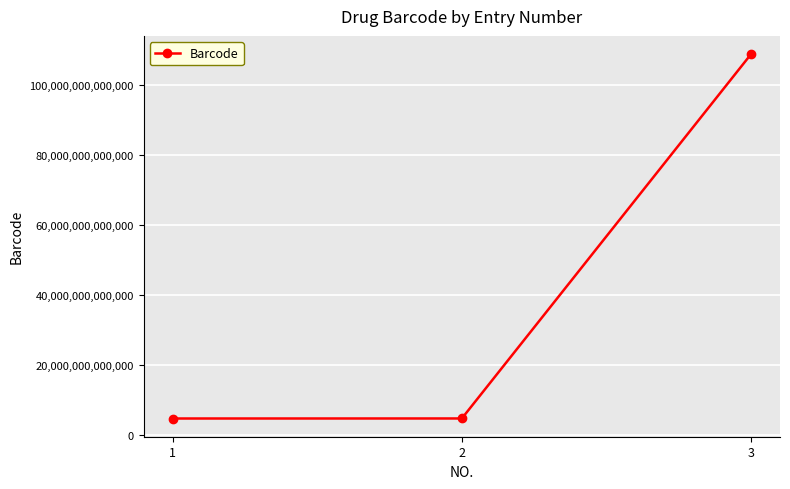

Which has a higher value, 3 or 2?

3